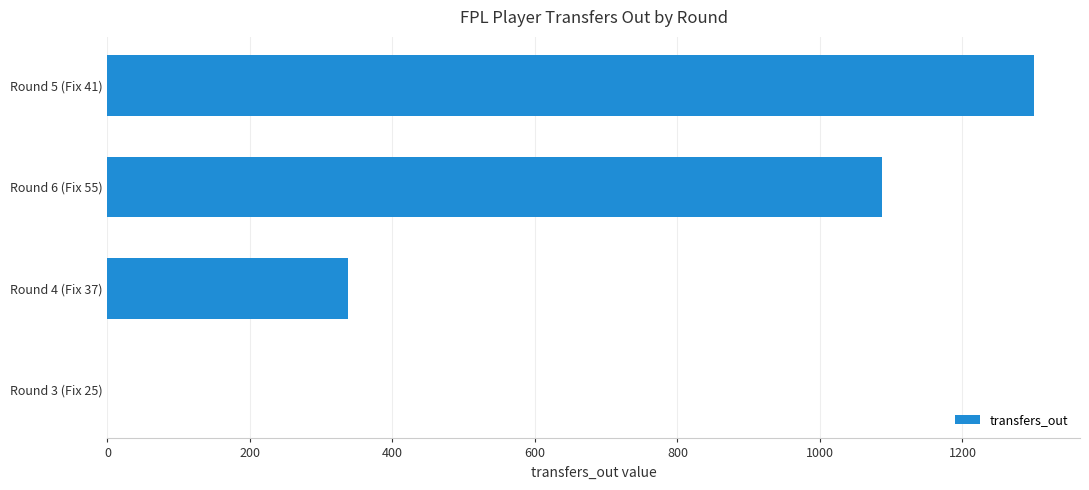

Between Round 4 (Fix 37) and Round 5 (Fix 41), which is larger?

Round 5 (Fix 41)